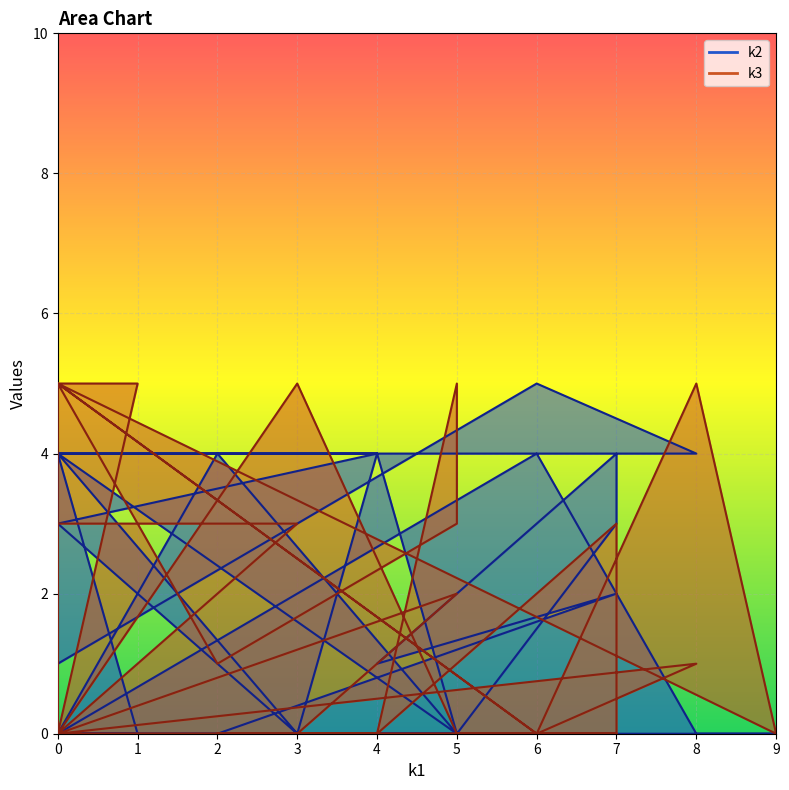

How many categories are shown in the chart?

31